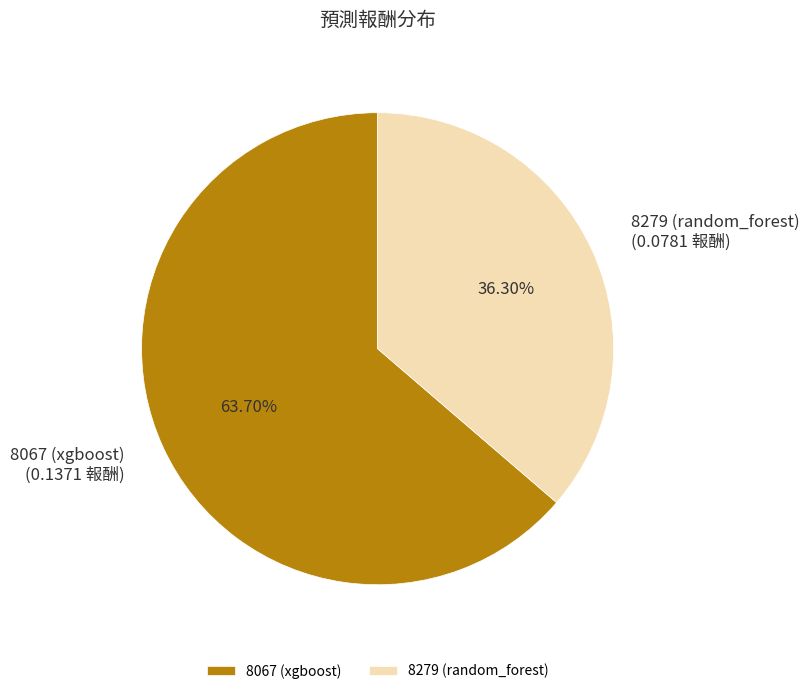

Which has a higher value, 8279 (random_forest) or 8067 (xgboost)?

8067 (xgboost)